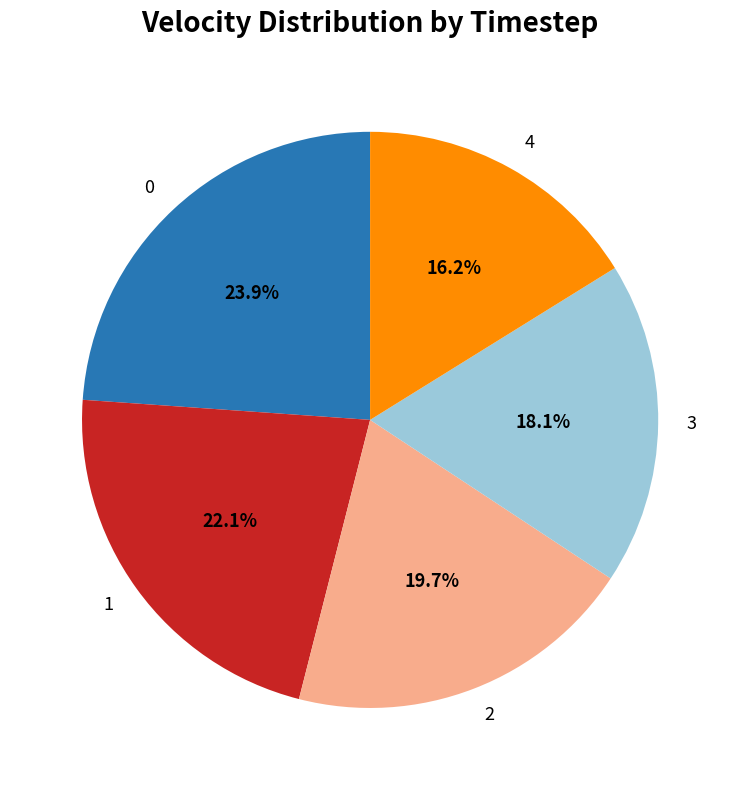

What portion of the pie excludes 1?

77.9%